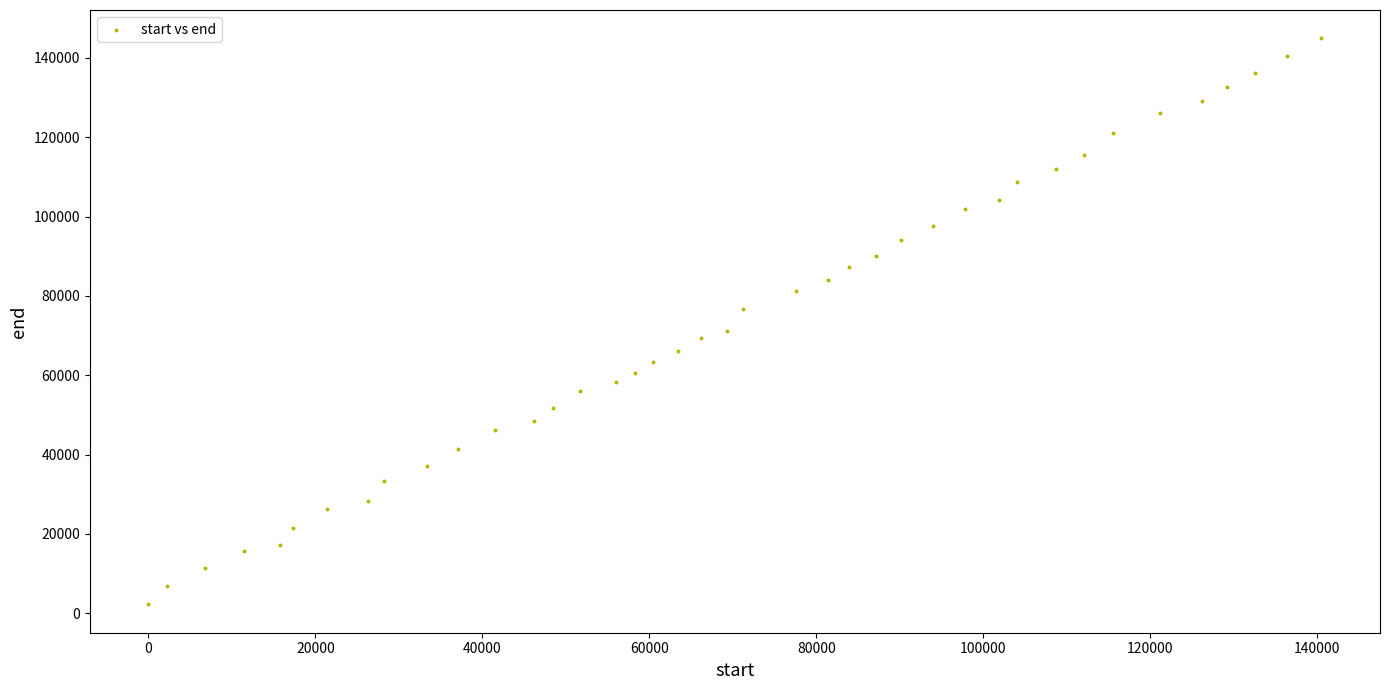

What is the range of Y values (max minus min)?

142720